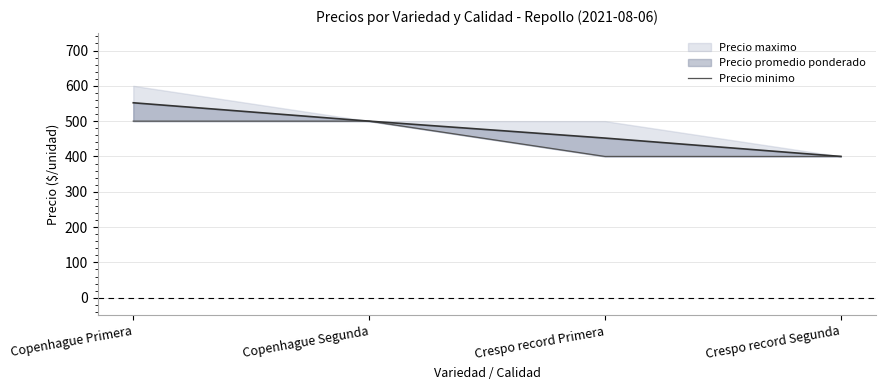

What is the label of the 1st point from the left?

Copenhague Primera